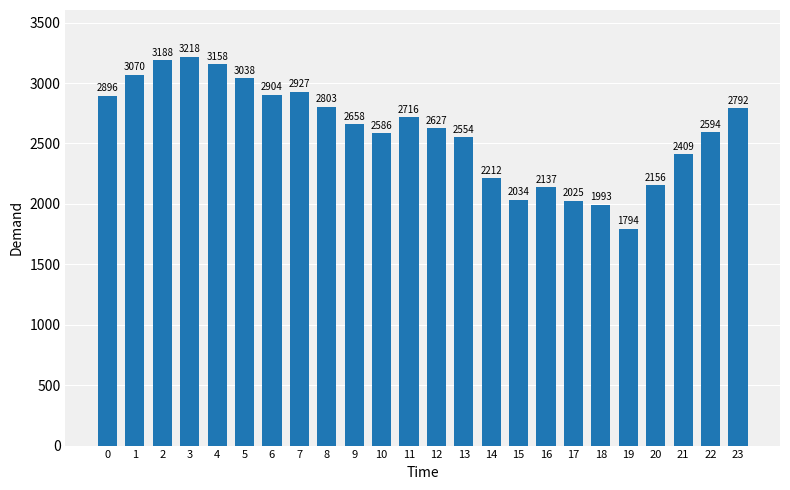

How many data points are less than 2658?

12